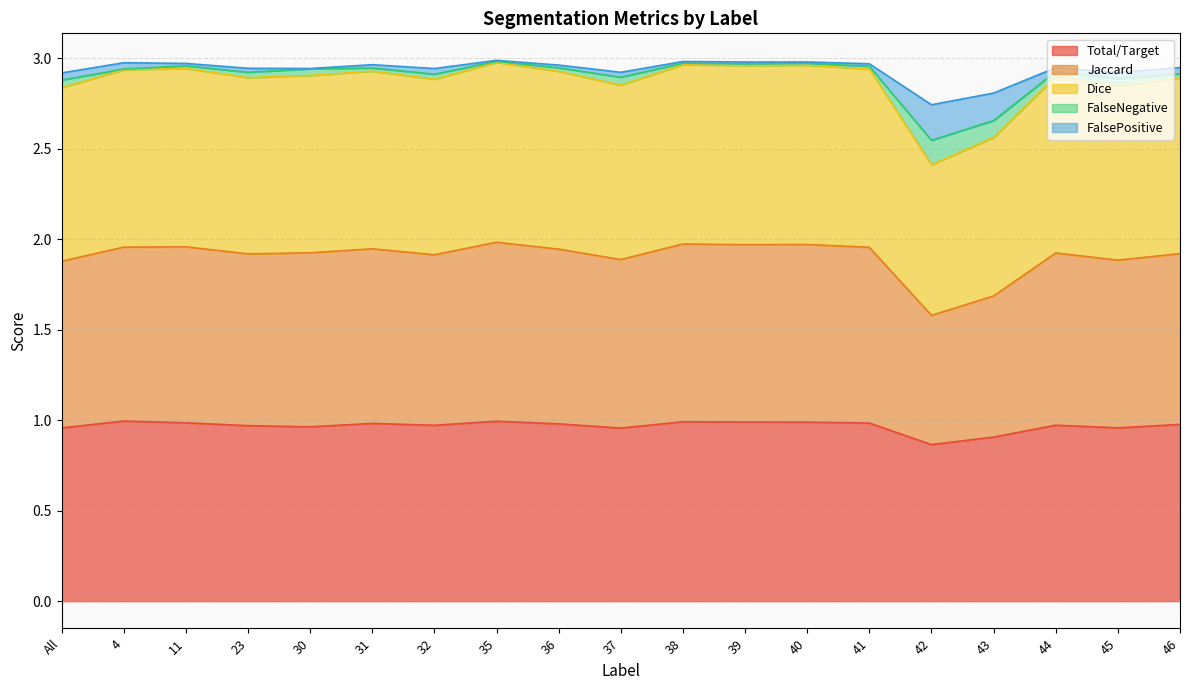

In Total/Target, how many points are lower than both neighbors (excluding endpoints)?

5